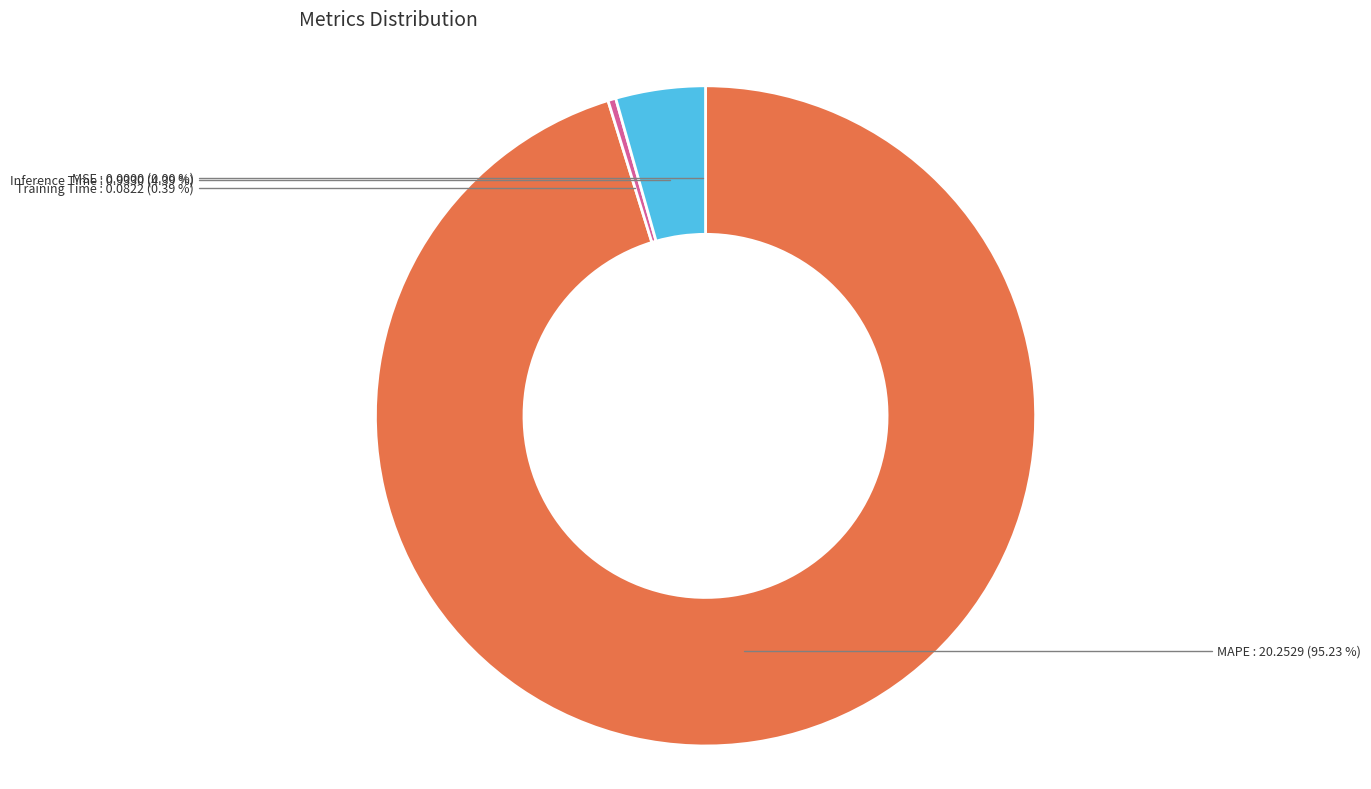

Is MSE the majority of the pie?

No